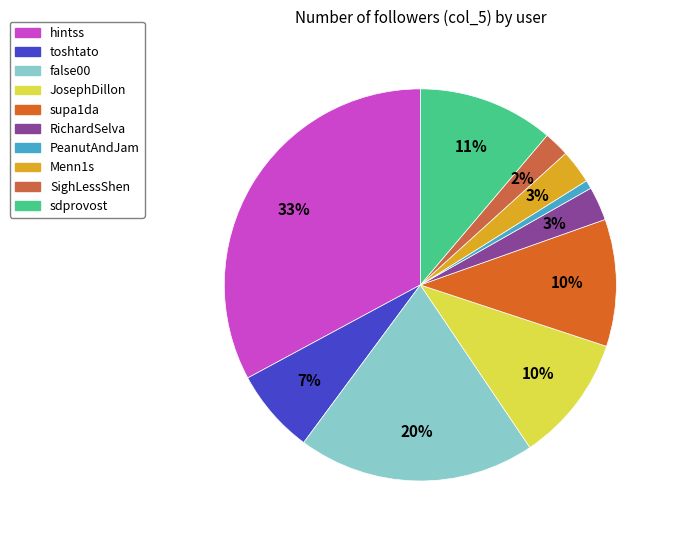

The JosephDillon slice represents 5% of the pie. True or false?

False